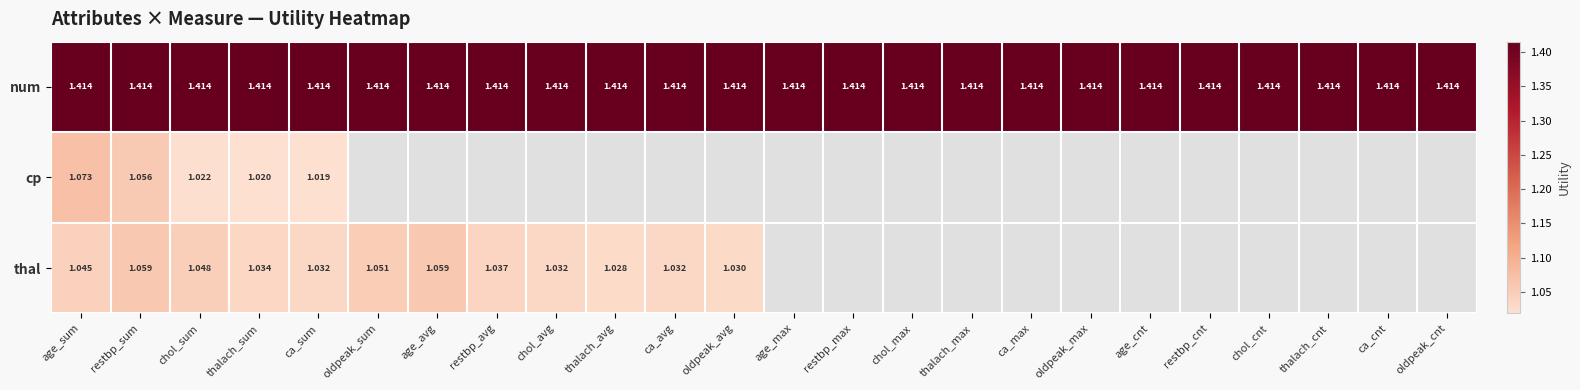

How many distinct data groups are displayed?

3